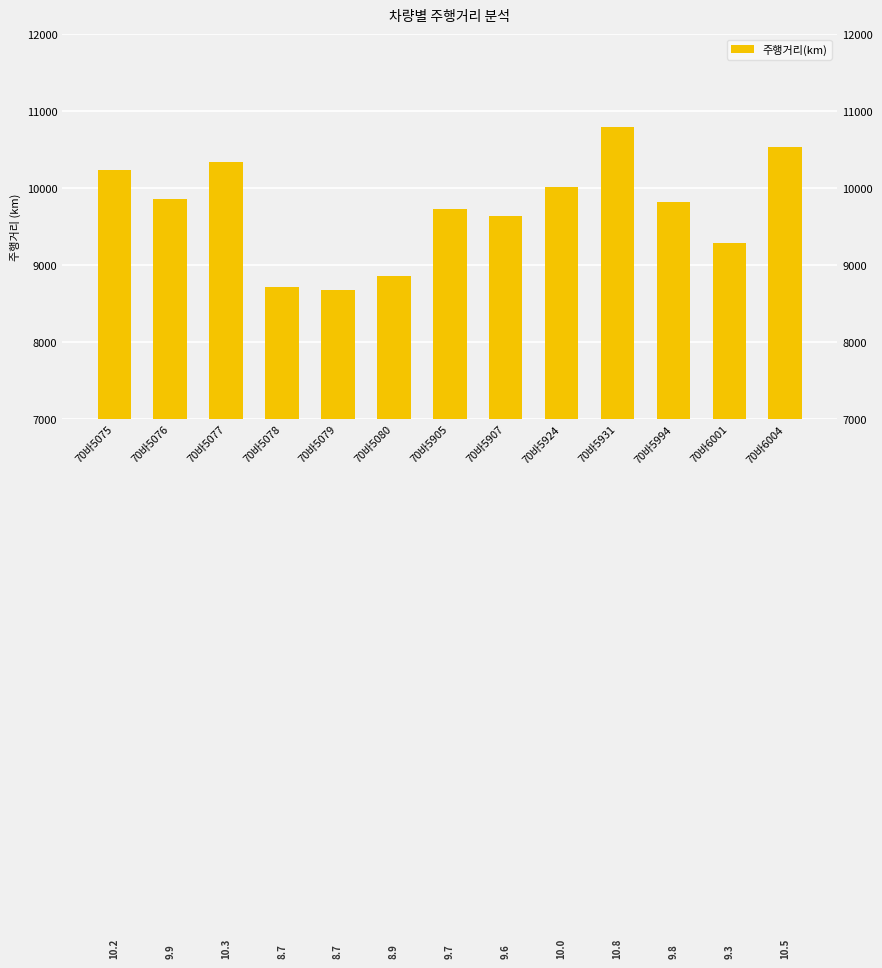

Are the bars grouped side by side (vs. stacked)?

No